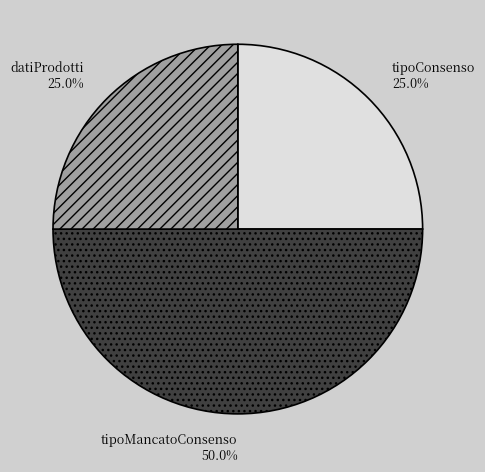

Does datiProdotti account for over 50% of the chart?

No